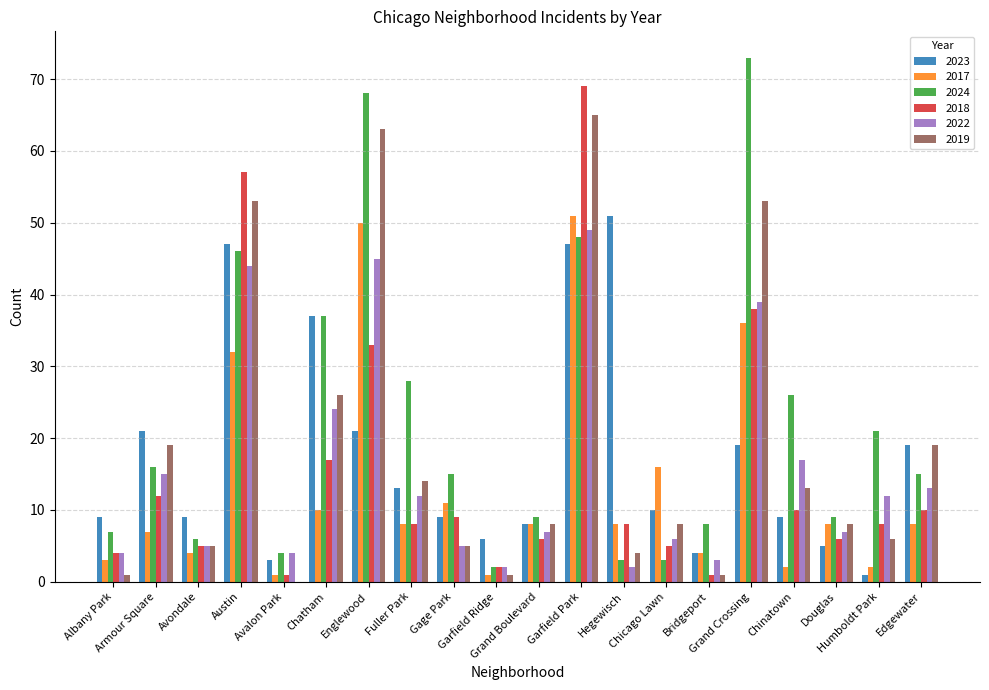

What is the greatest value displayed?

73